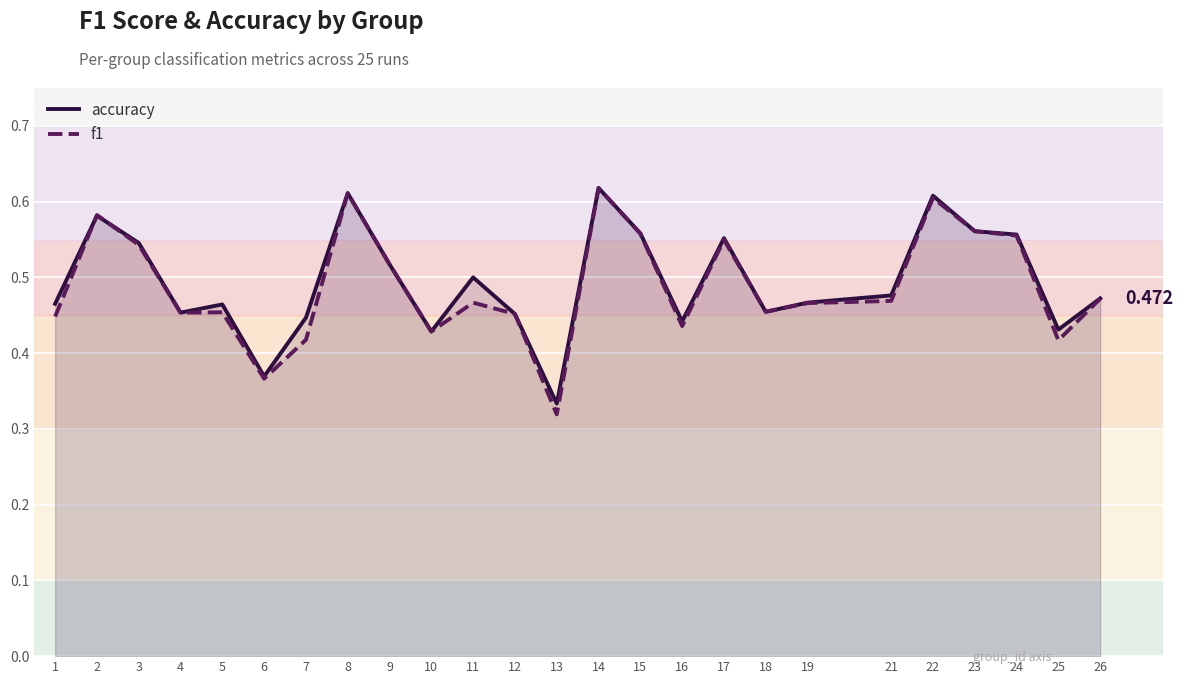

List the labels in order of accuracy value, smallest first.

13, 6, 10, 25, 16, 7, 12, 4, 18, 5, 1, 19, 26, 21, 11, 9, 3, 17, 24, 15, 23, 2, 22, 8, 14